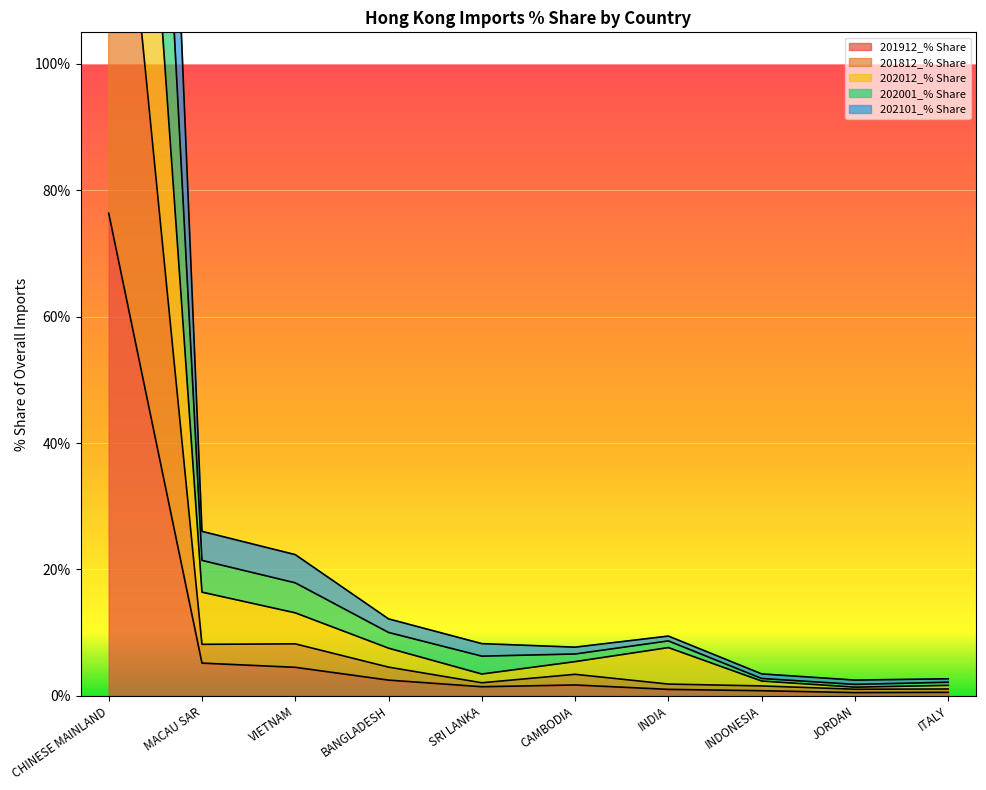

At which label does 201912_% Share reach its peak?

CHINESE MAINLAND